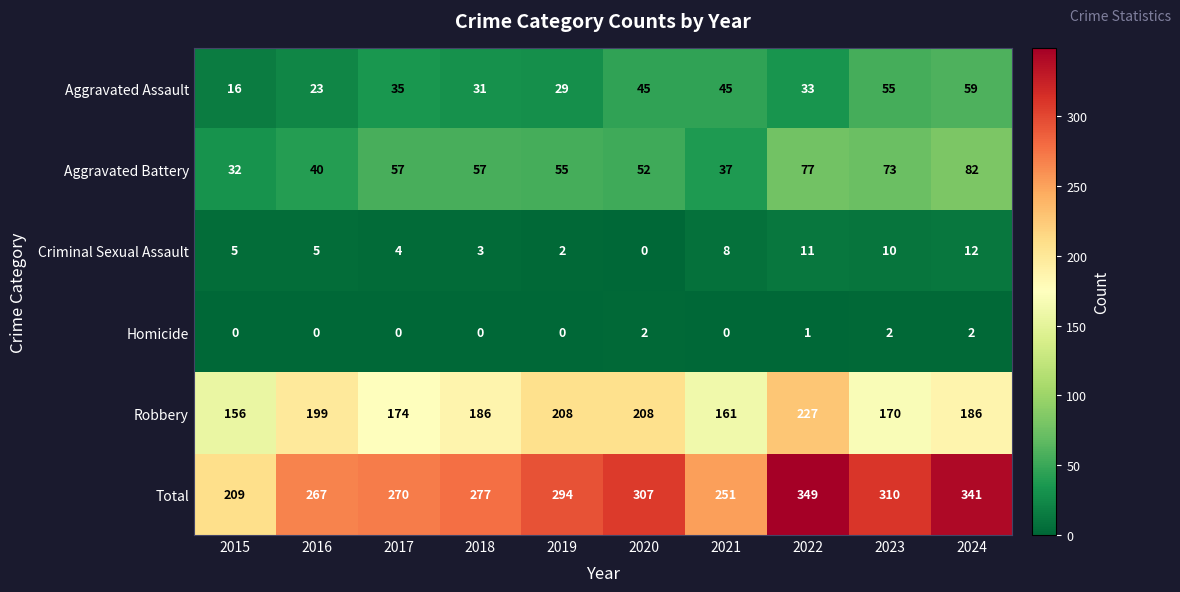

What value does the Aggravated Battery series have at 2019?

55